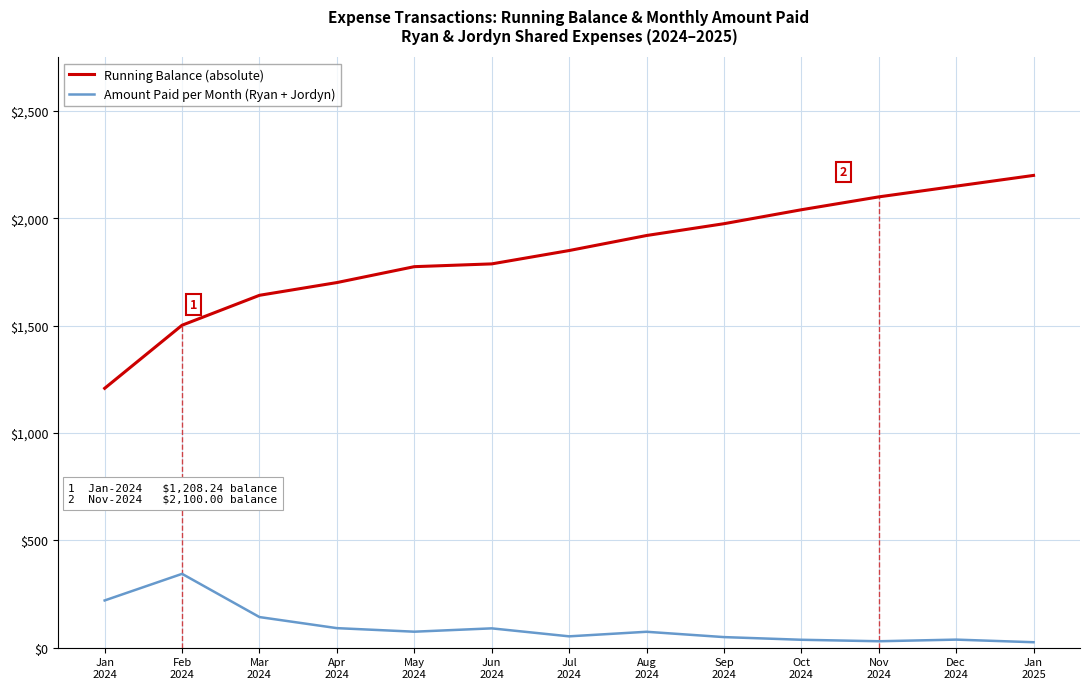

Where is the first local minimum for Amount Paid per Month (Ryan + Jordyn)?

May
2024